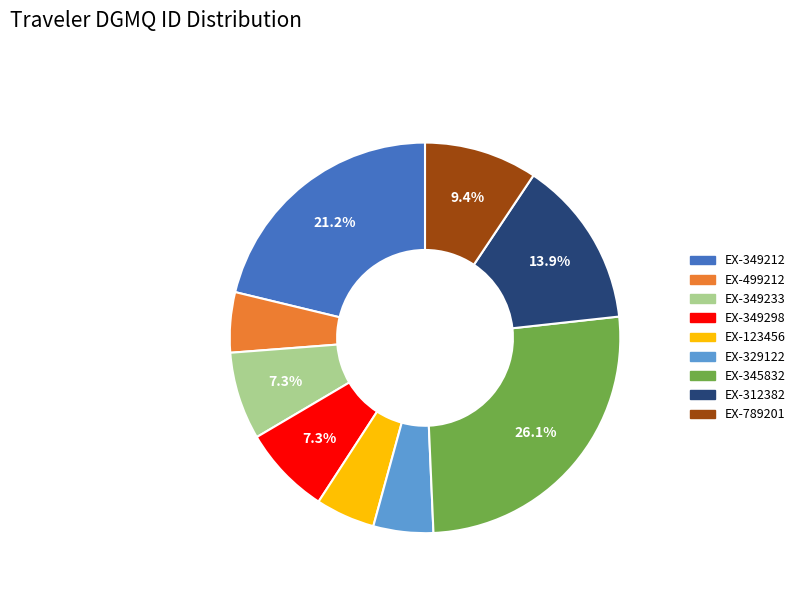

Does any single category account for the majority?

No